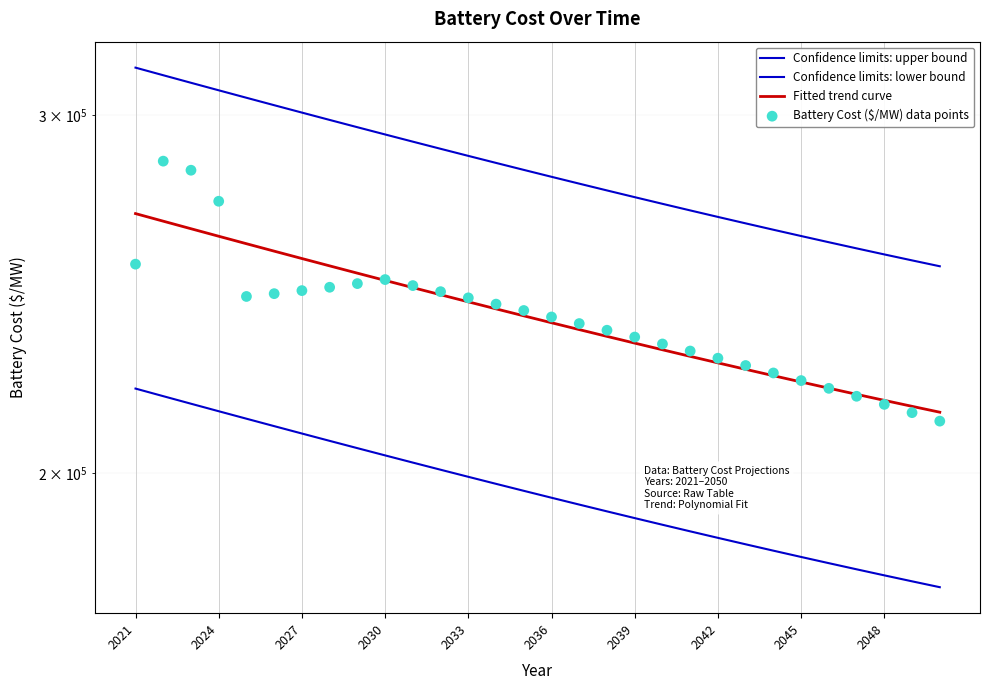

Which series has the widest spread of Y values?

Battery Cost ($/MW) data points